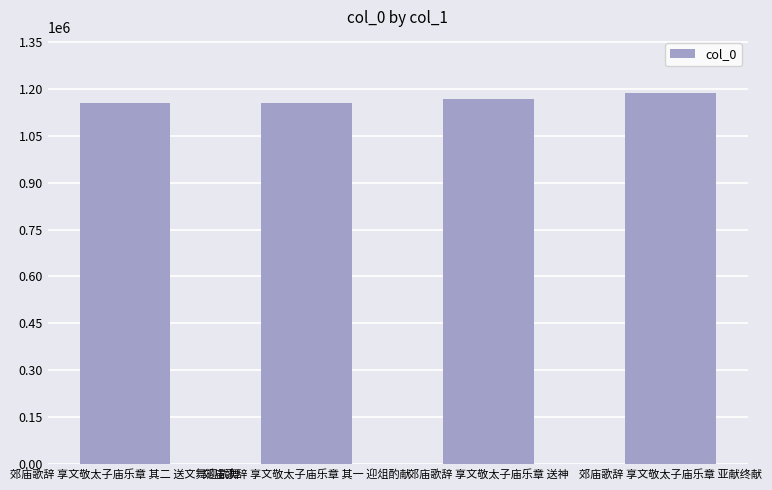

What is the sum of all values?

4660293